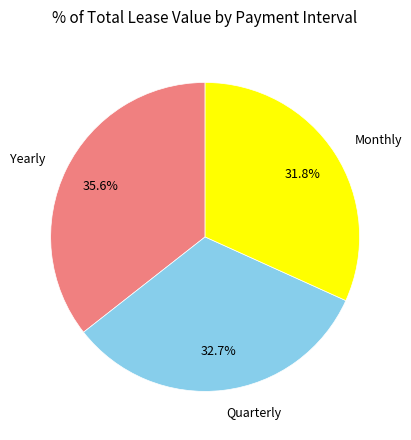

To the nearest percent, what is the combined percentage of Monthly and Quarterly?

64%